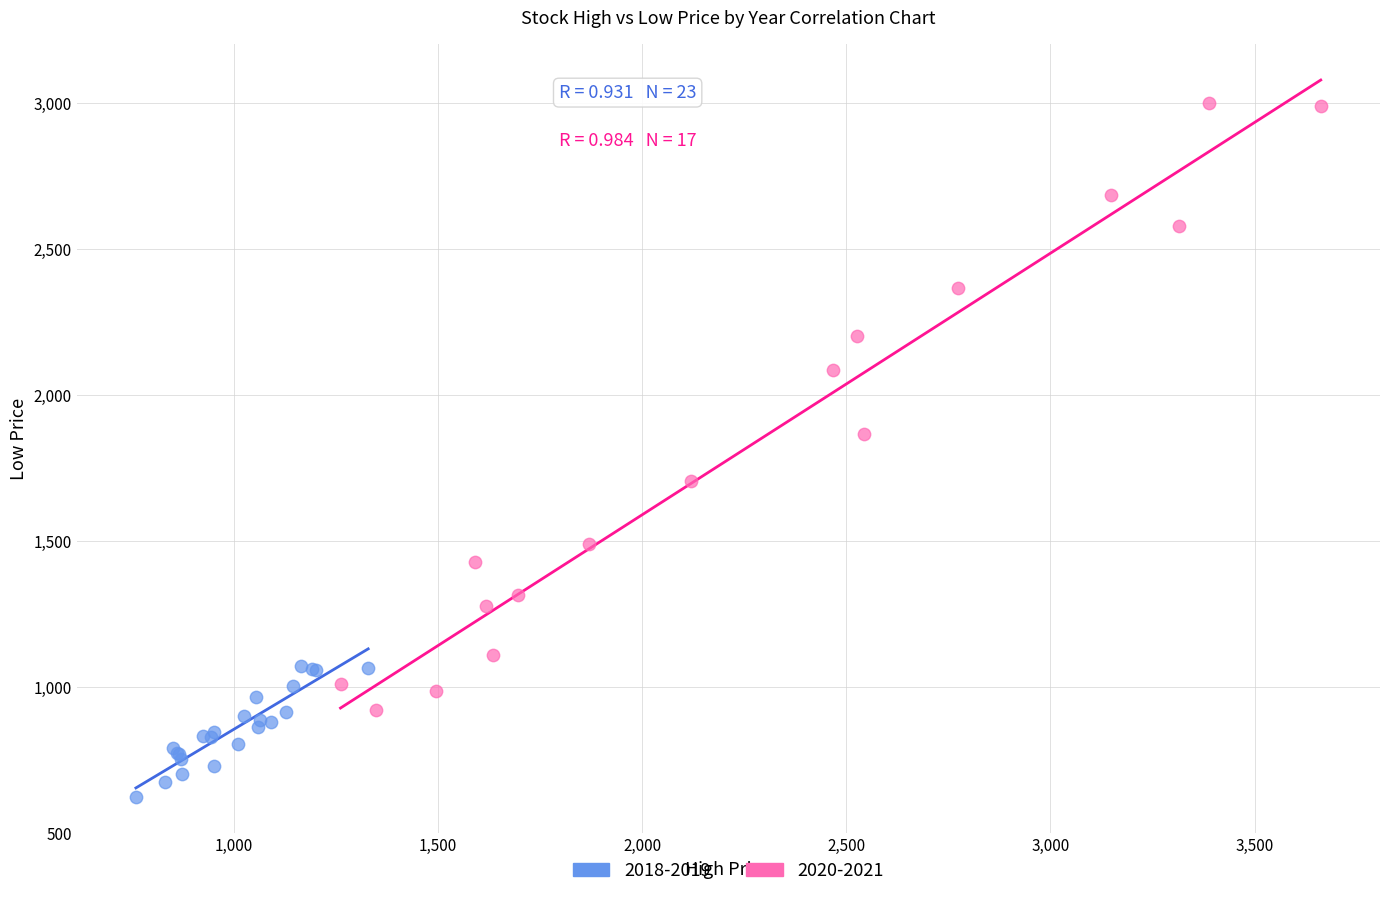

Which series contains the highest Y value?

2020-2021